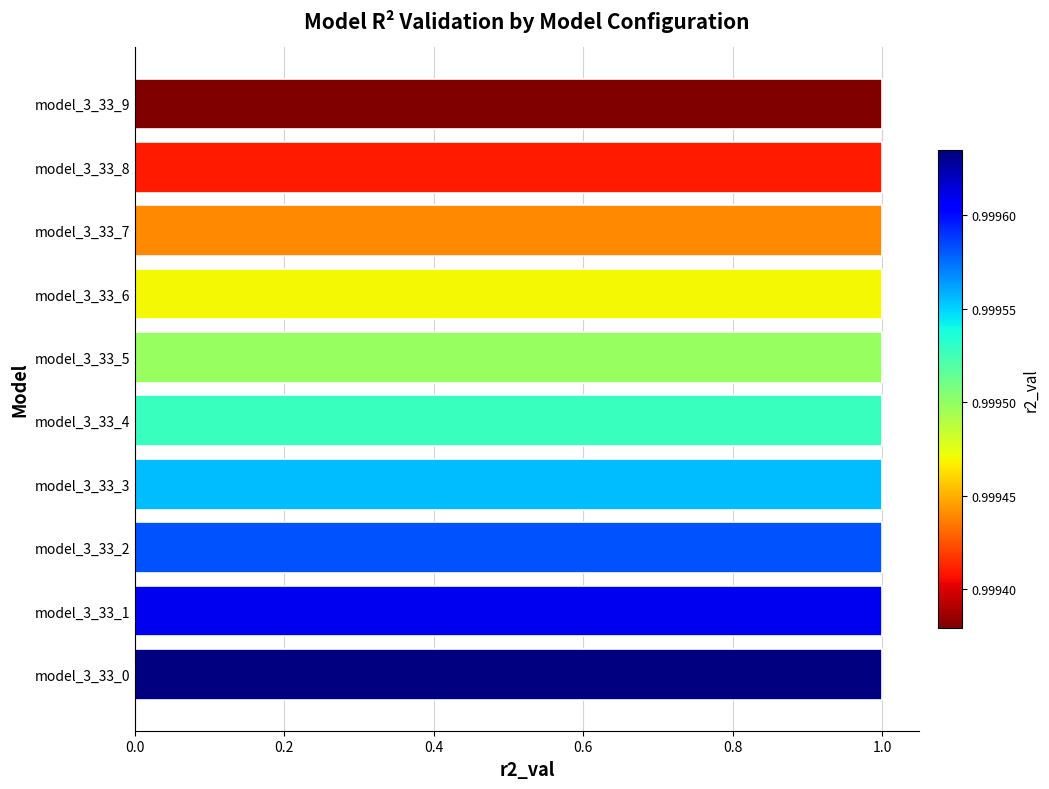

Reading top to bottom, transcribe all the data shown in this chart.

model_3_33_9=1.0	model_3_33_8=1.0	model_3_33_7=1.0	model_3_33_6=1.0	model_3_33_5=1.0	model_3_33_4=1.0	model_3_33_3=1.0	model_3_33_2=1.0	model_3_33_1=1.0	model_3_33_0=1.0